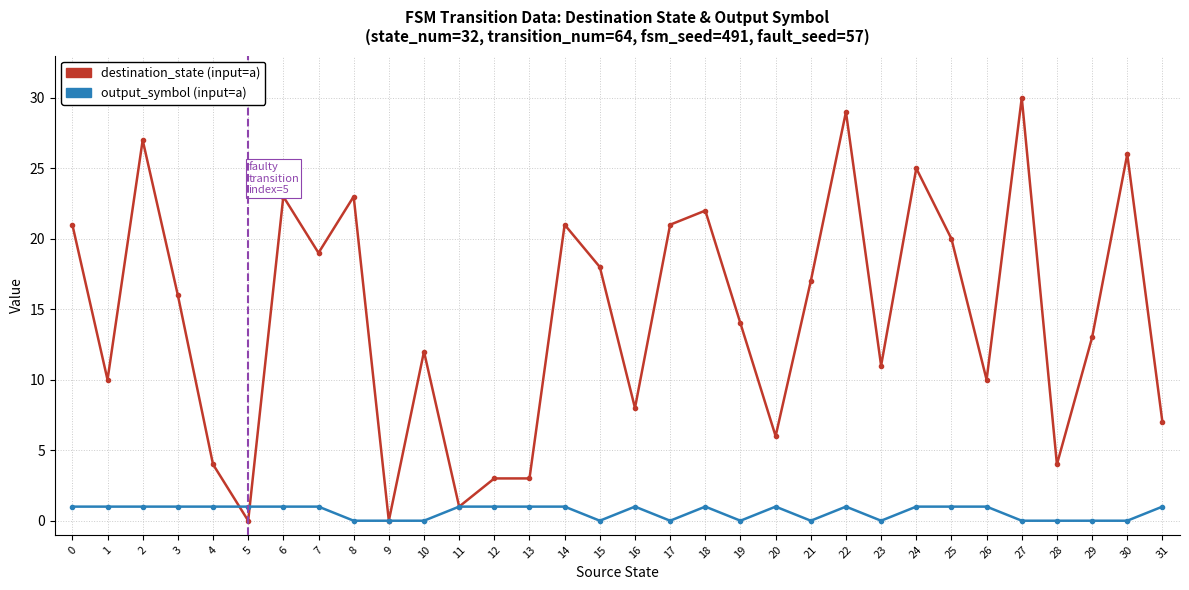

What is the greatest value displayed?

30